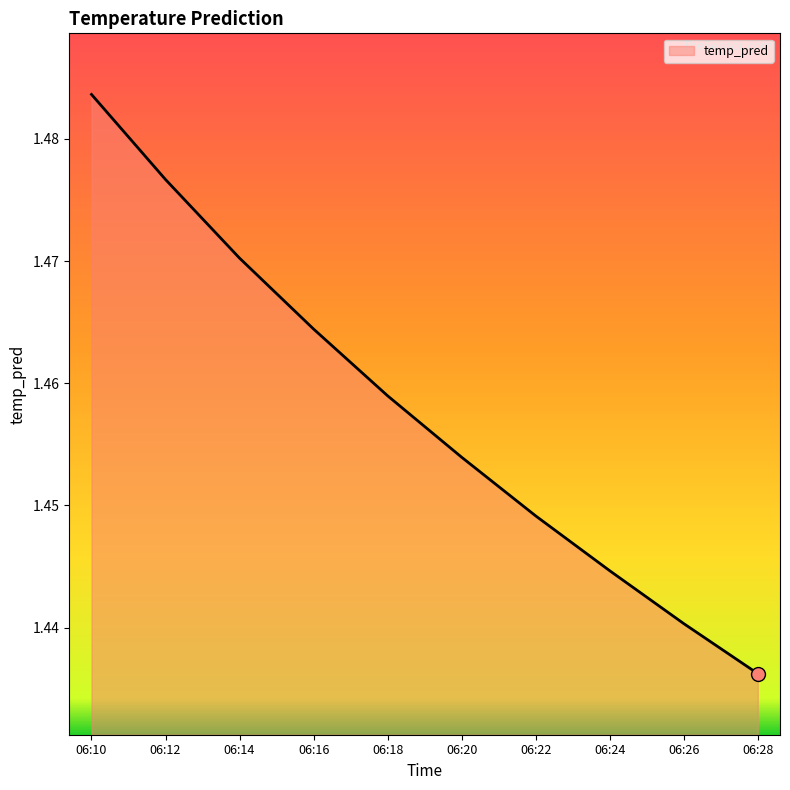

List the labels in order of value, largest first.

06:10, 06:12, 06:14, 06:16, 06:18, 06:20, 06:22, 06:24, 06:26, 06:28